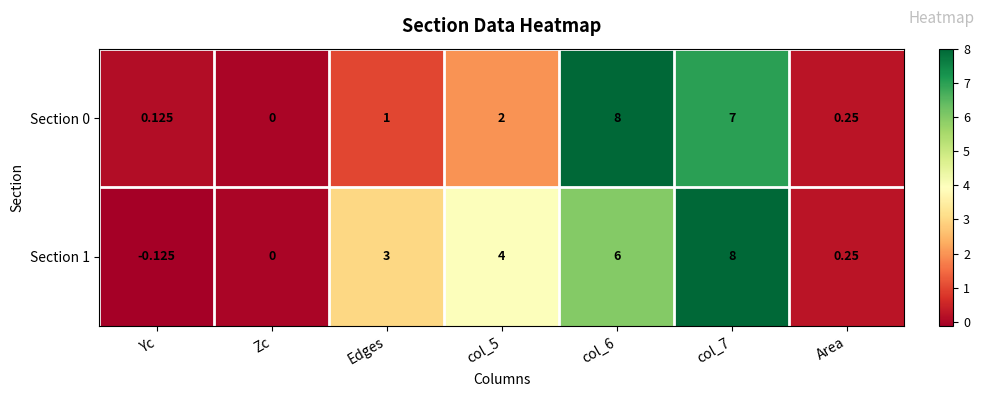

At col_6, list the series in order from smallest to largest.

Section 1, Section 0